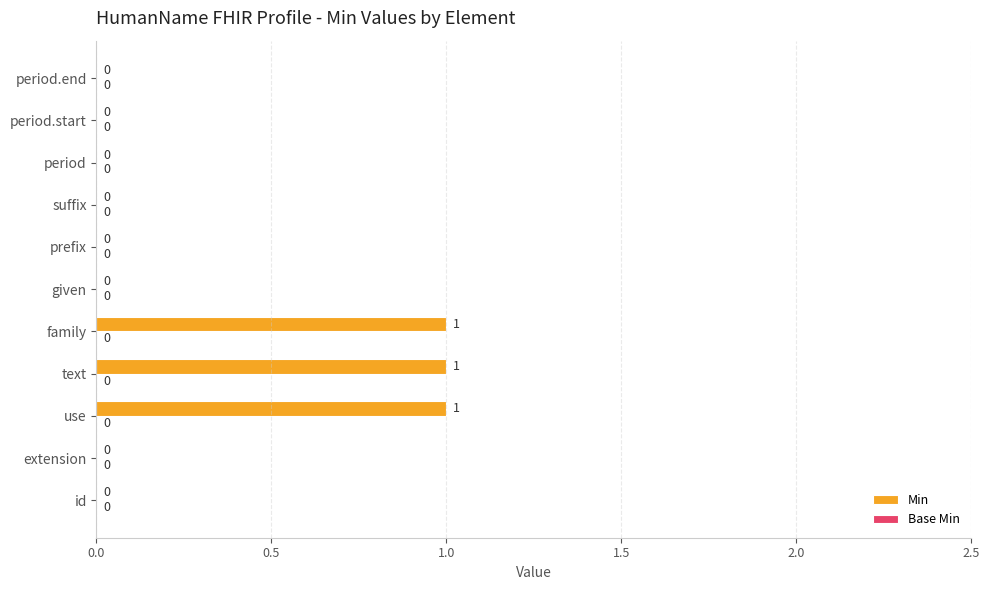

What is the sum of all values?

3